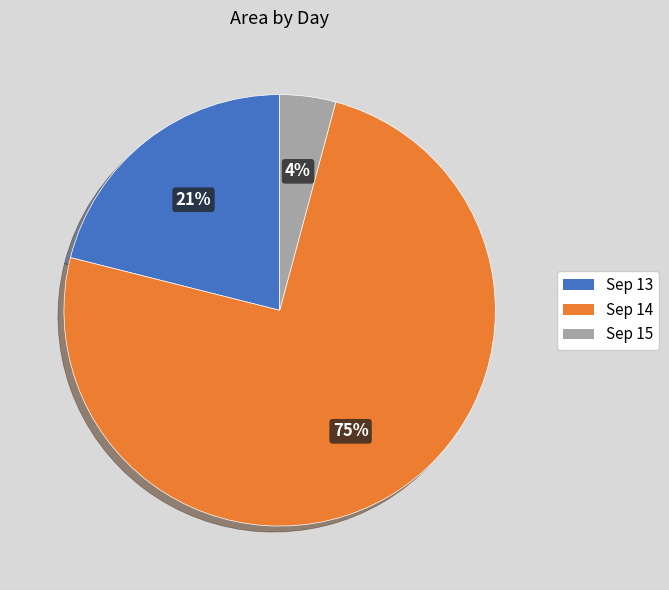

Which has a higher value, Sep 13 or Sep 14?

Sep 14